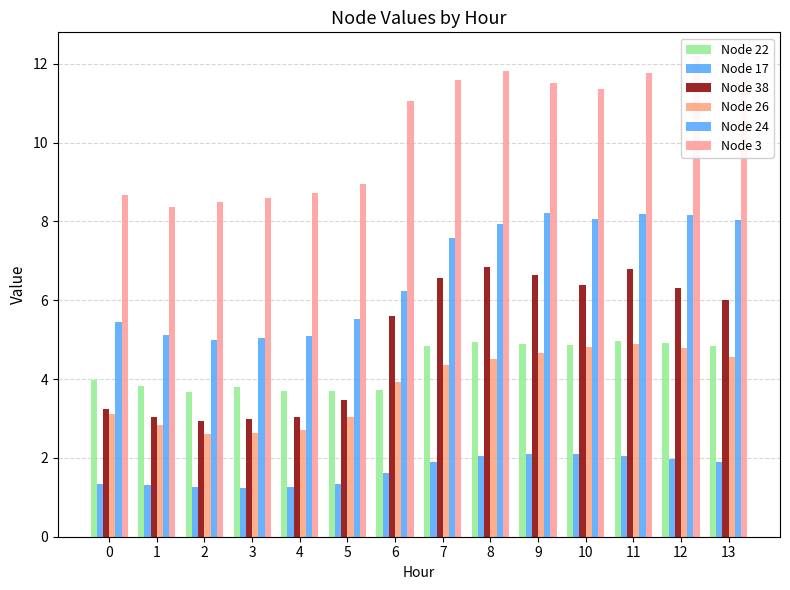

Between 5 and 12, which is larger?

12